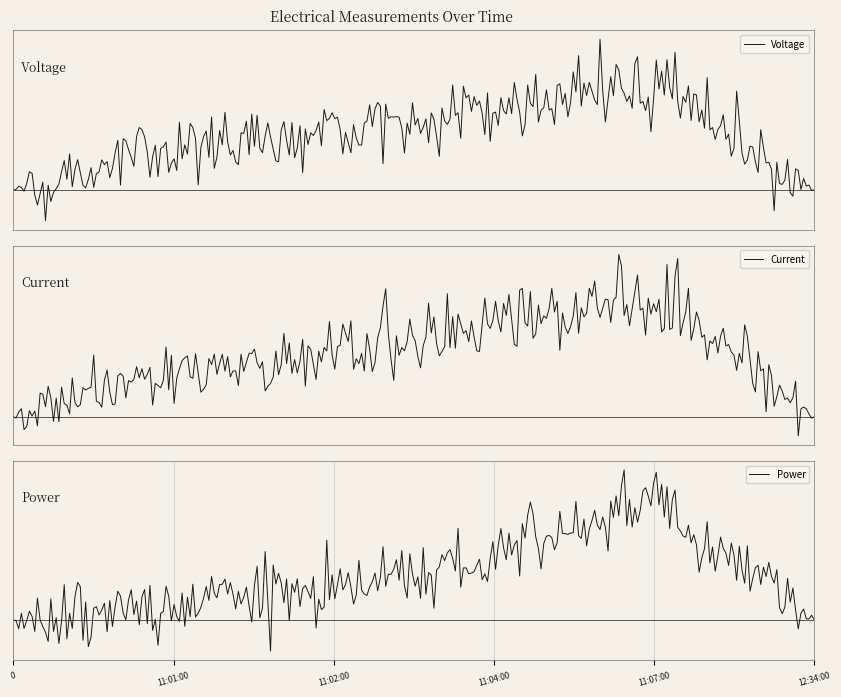

Which series changed the most between 11:01:00 and 11:07:00?

Power